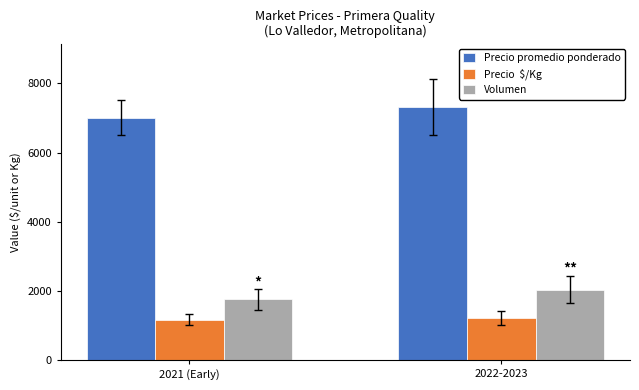

What is the maximum value shown in the chart?

7320